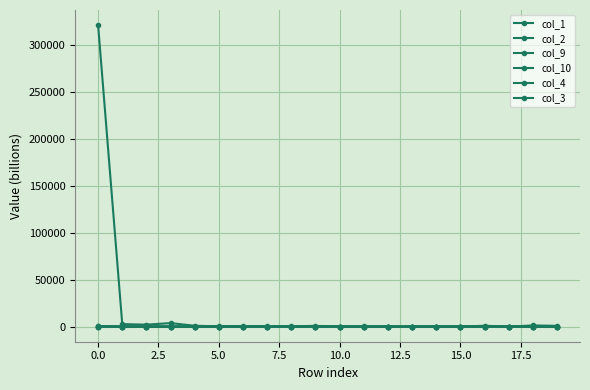

Is this an area chart (filled region under the line)?

No